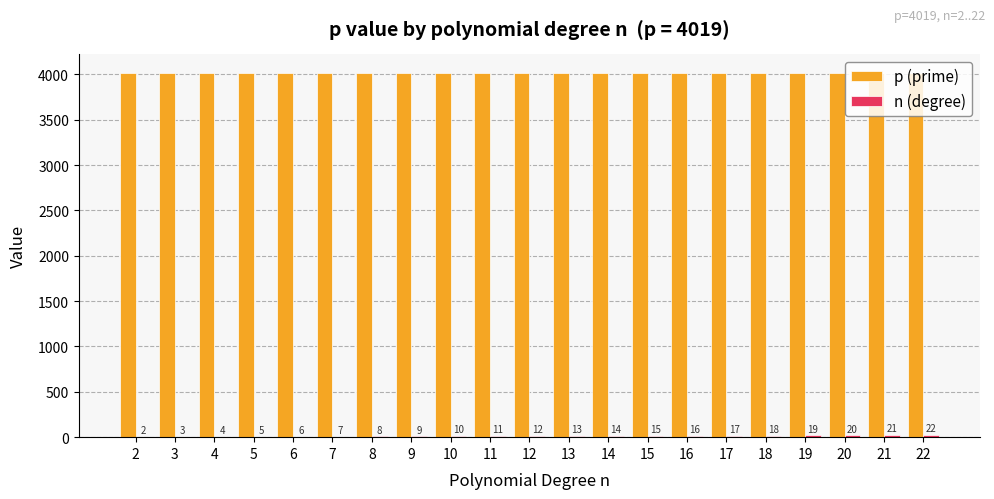

The p (prime) series shows 4019 at 22. True or false?

True